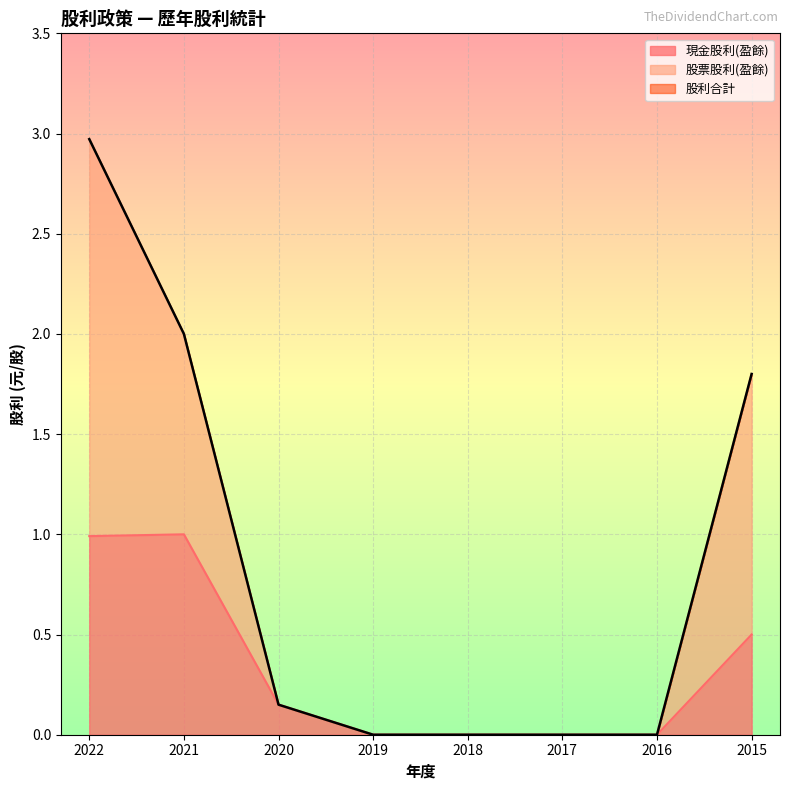

Rank the categories by 現金股利(盈餘) value from highest to lowest.

2021, 2022, 2015, 2020, 2019, 2018, 2017, 2016